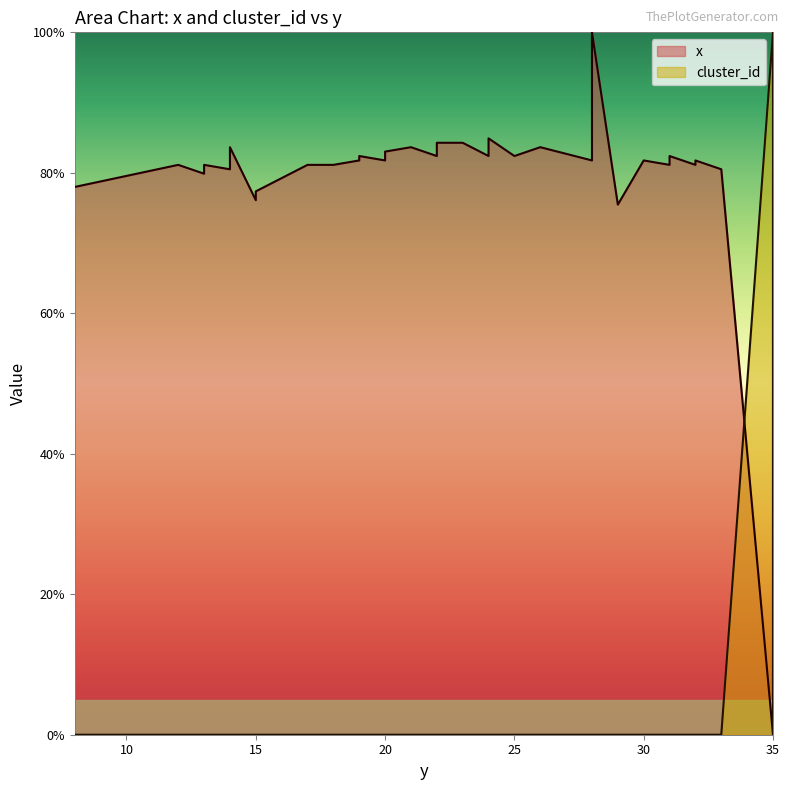

Rank the series by their average value, from highest to lowest.

y_x, y_cluster